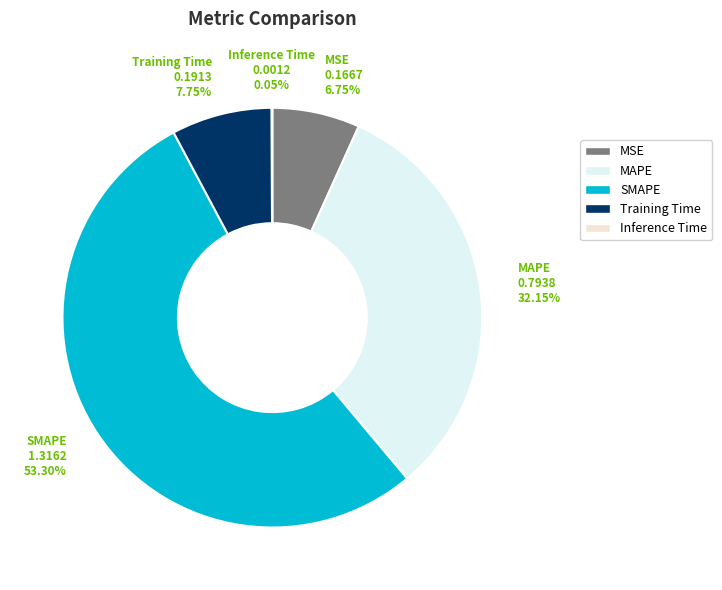

Does SMAPE represent more than half of the total?

Yes